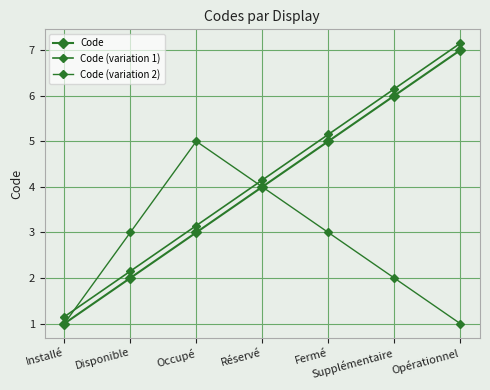

What is the greatest value displayed?

7.2